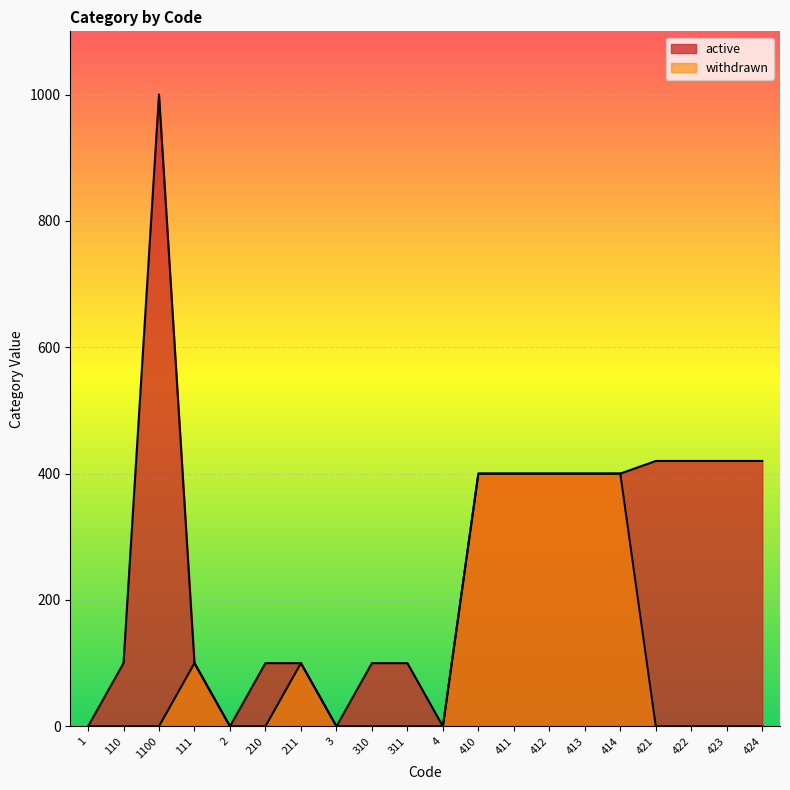

What is the difference between the second highest and minimum values in the active series?

420